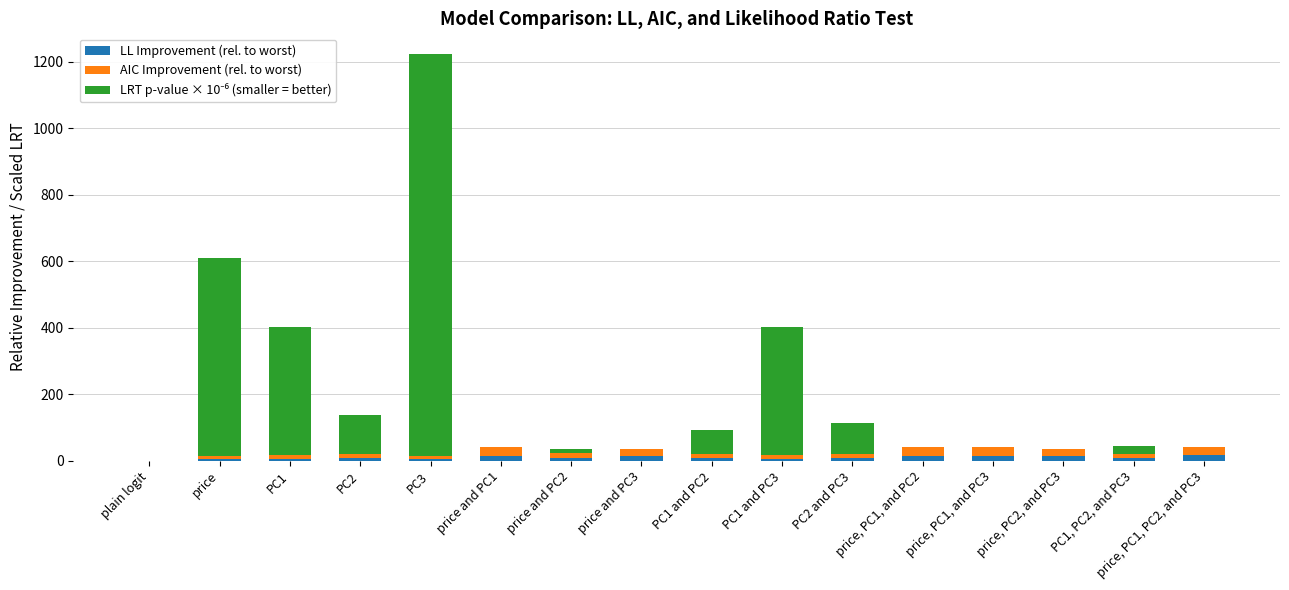

At which category is the sum across all series the highest?

PC3